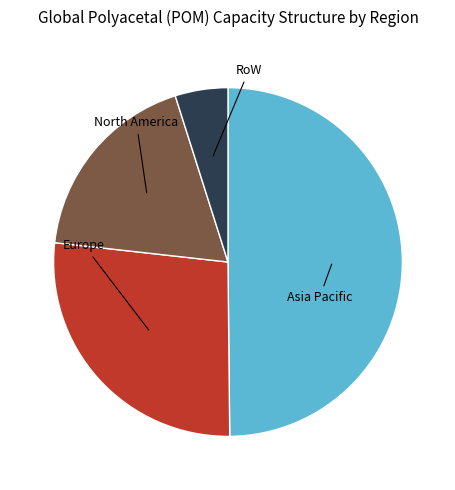

What is the smallest slice in the pie chart?

RoW